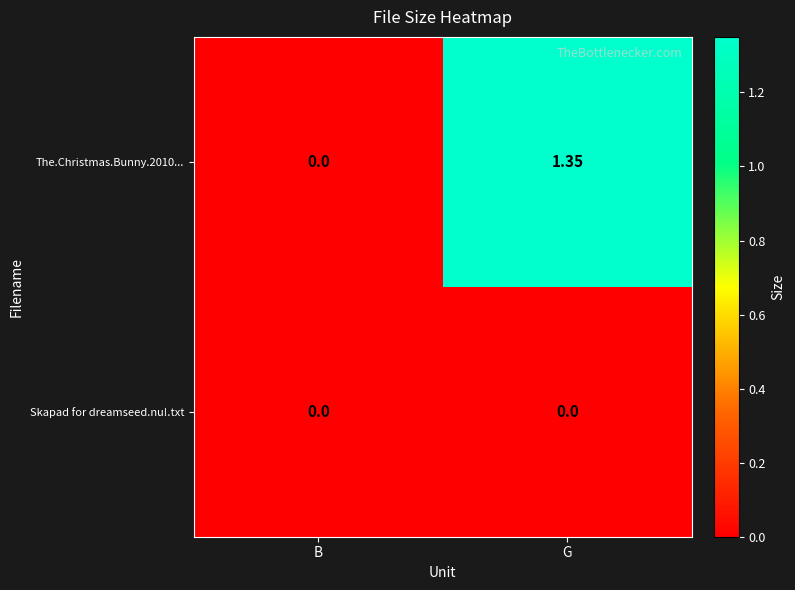

At which category is the sum across all series the highest?

G